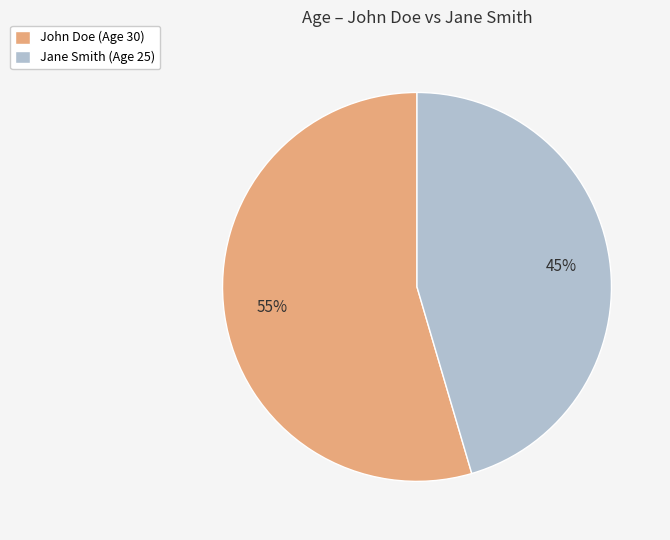

What is the majority slice?

John Doe